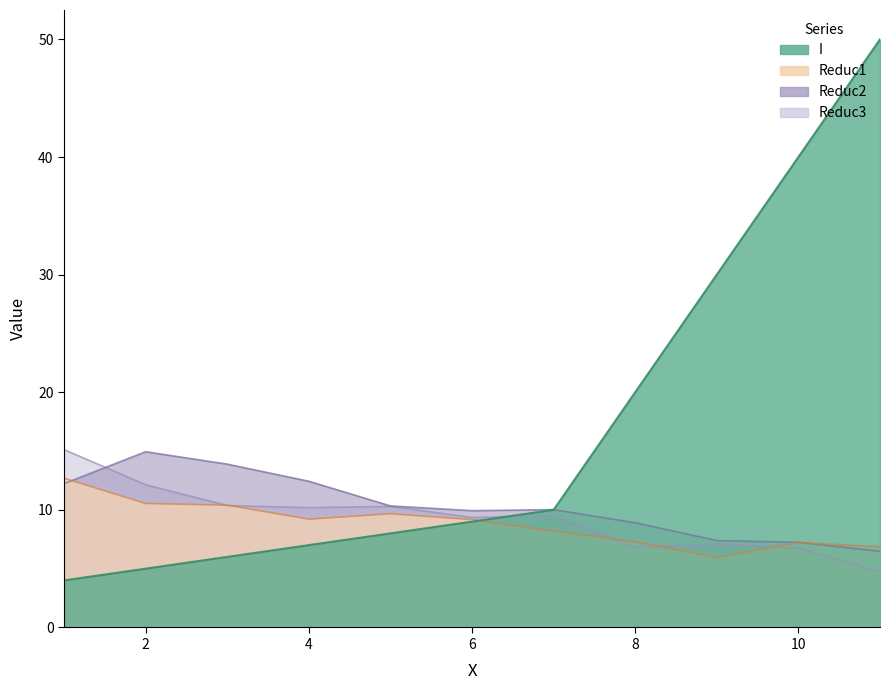

How many values in the Reduc1 series are below 9?

5